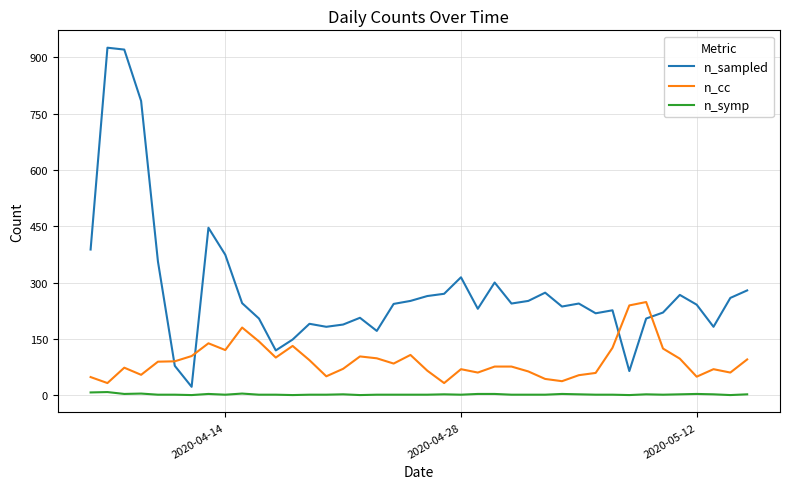

Which series has the largest range (max minus min)?

n_sampled